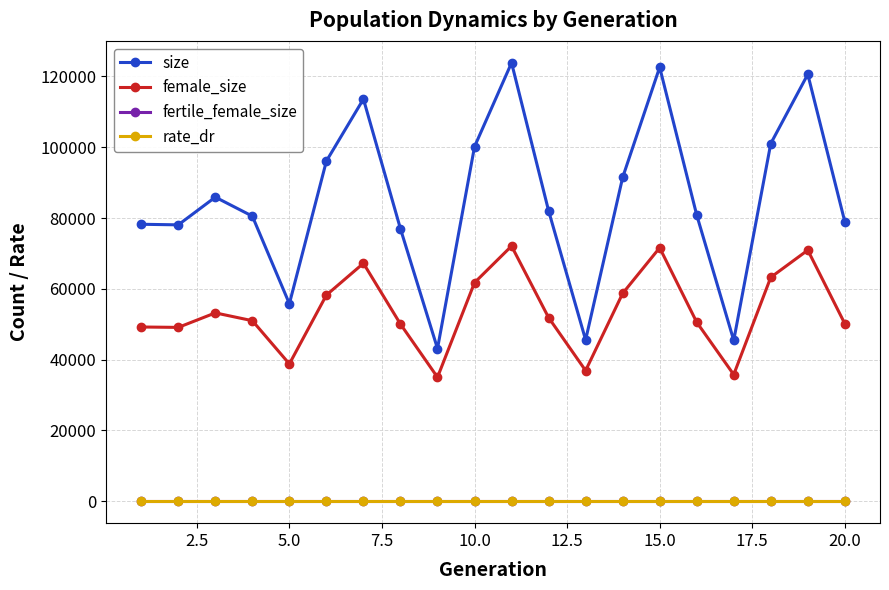

How many lines are shown in the chart?

4